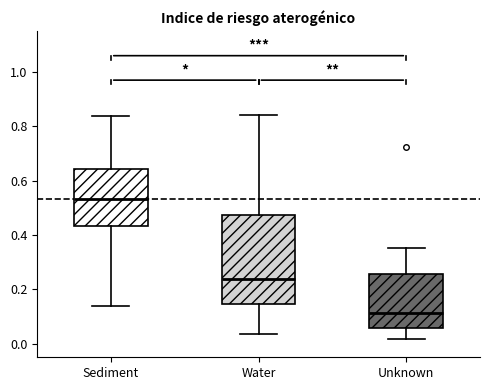

Which box is the tallest, from its lower edge to its upper edge?

Water